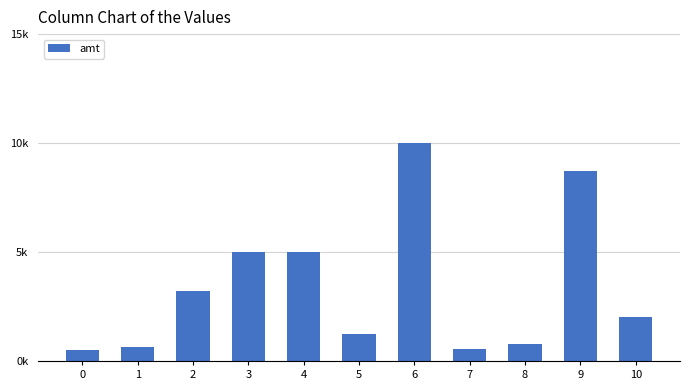

Reading left to right, what are all the values shown in this chart?

0=500	1=648	2=3230	3=5000	4=5000	5=1238	6=10000	7=560	8=799	9=8700	10=2000